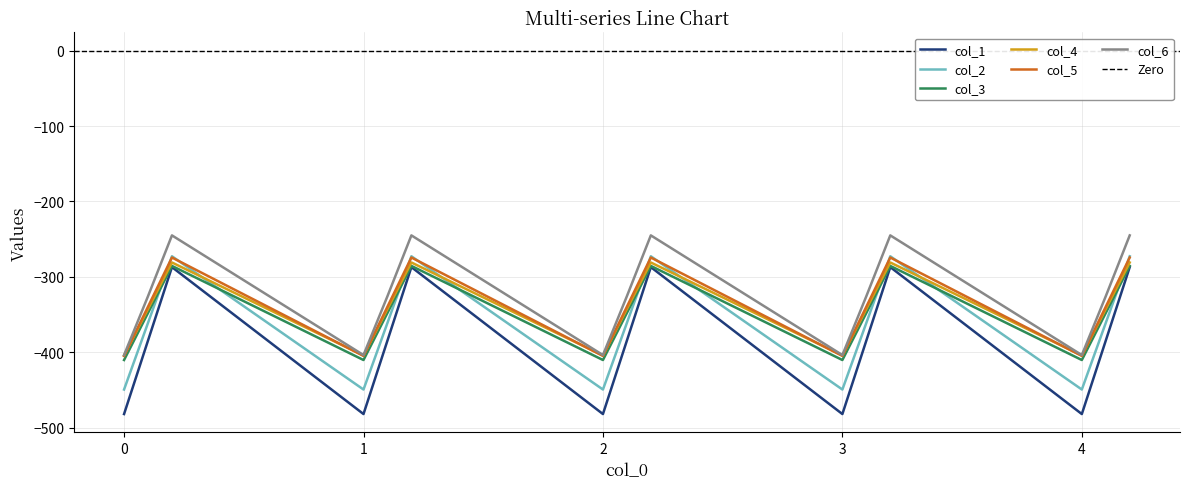

After their last crossing, which series has the higher values: col_2 or col_4?

col_2